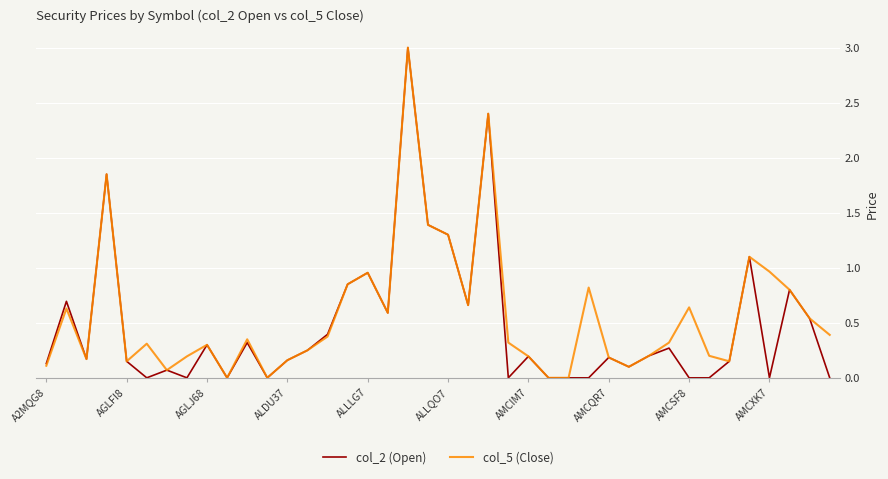

What is the highest value of the col_5 (Close) series?

3.0